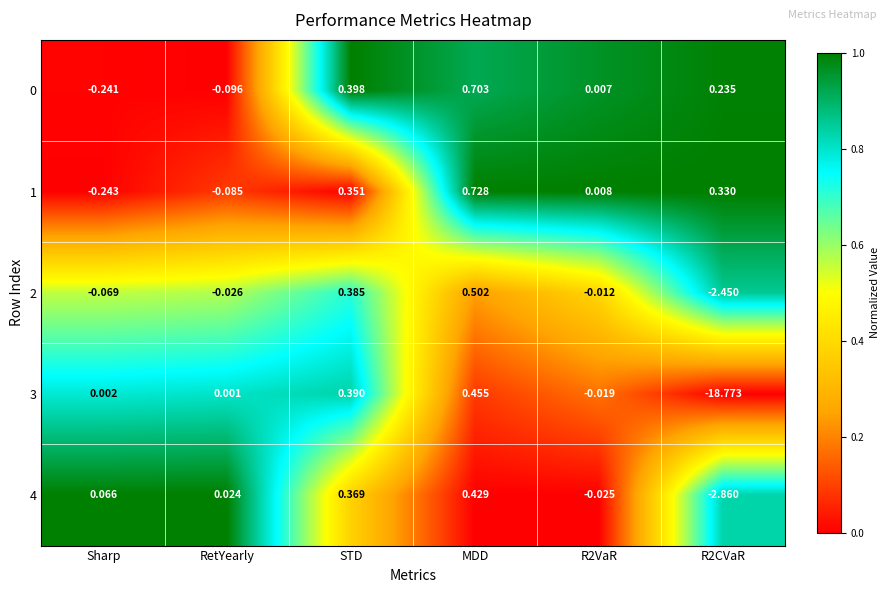

Which label corresponds to the largest value in the chart?

MDD